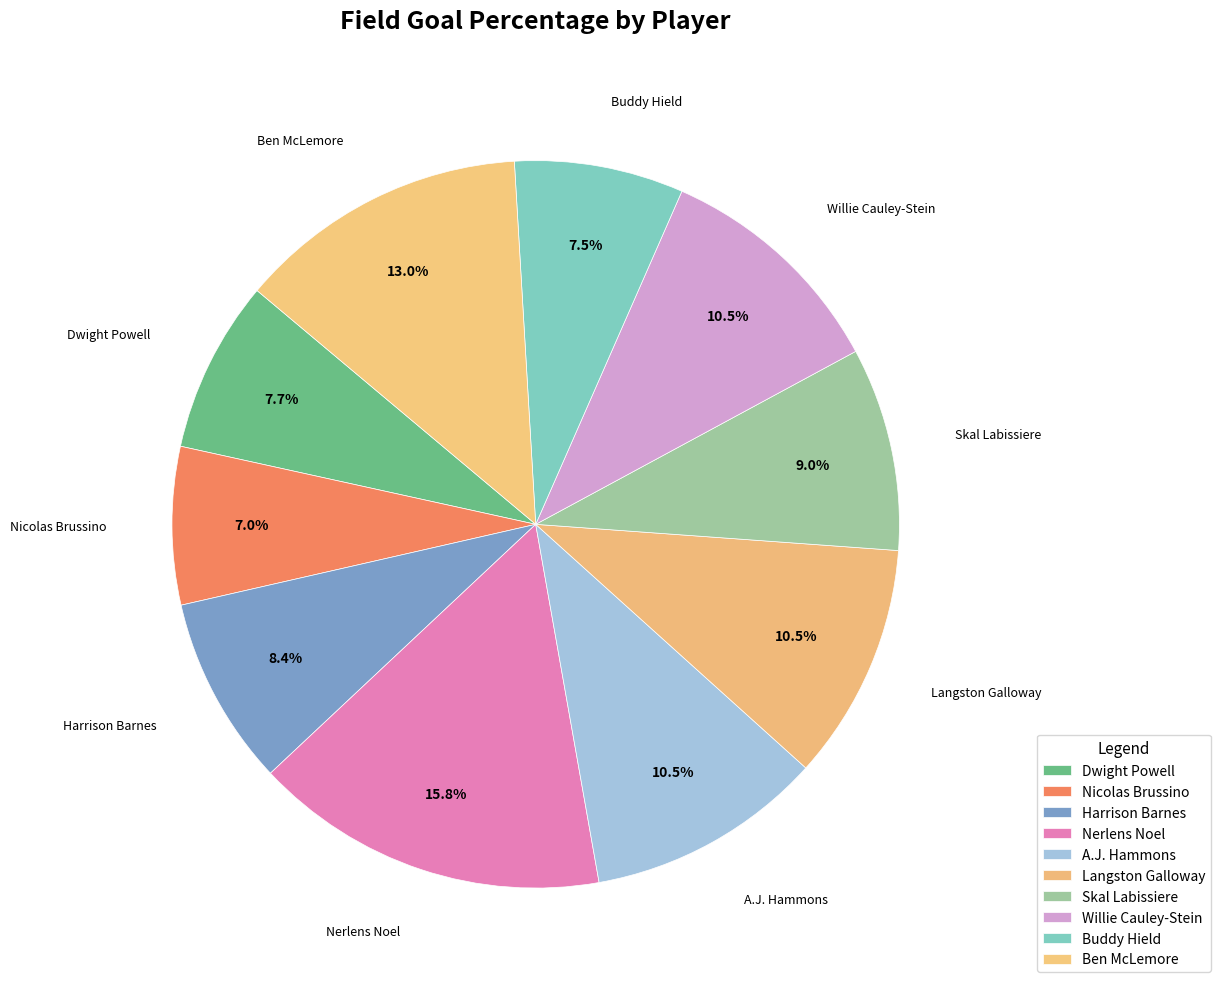

Count the number of slices in the pie.

10